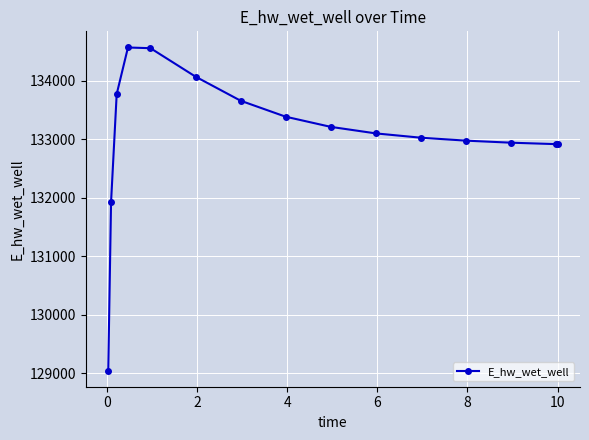

What is the value of the 3rd point from the left?

133769.3